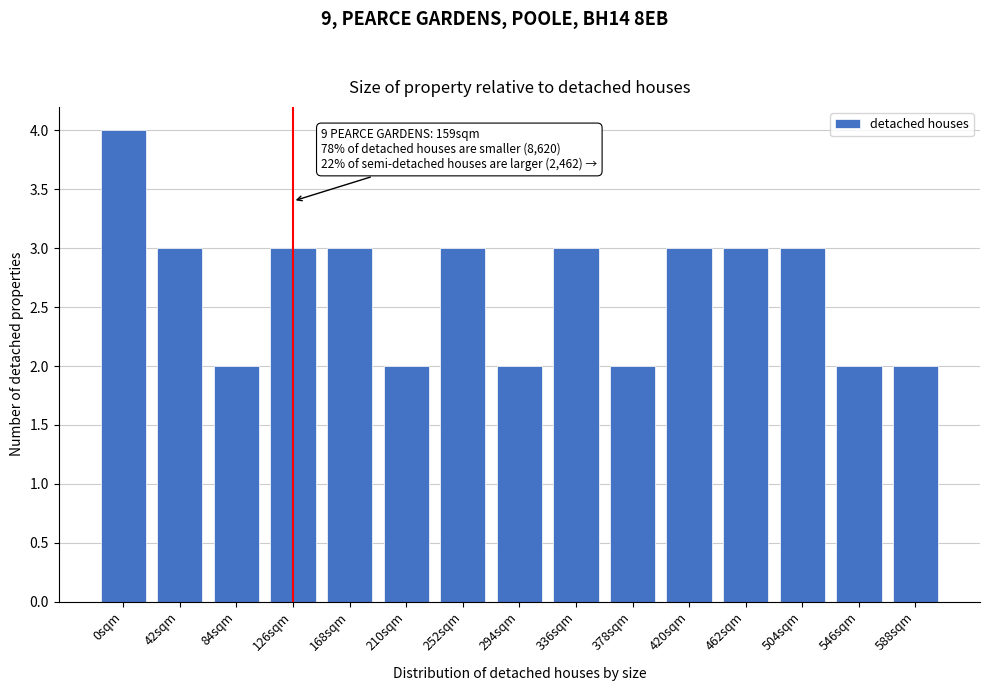

Reading right to left, list all the values displayed in this chart.

2	2	3	3	3	2	3	2	3	2	3	3	2	3	4